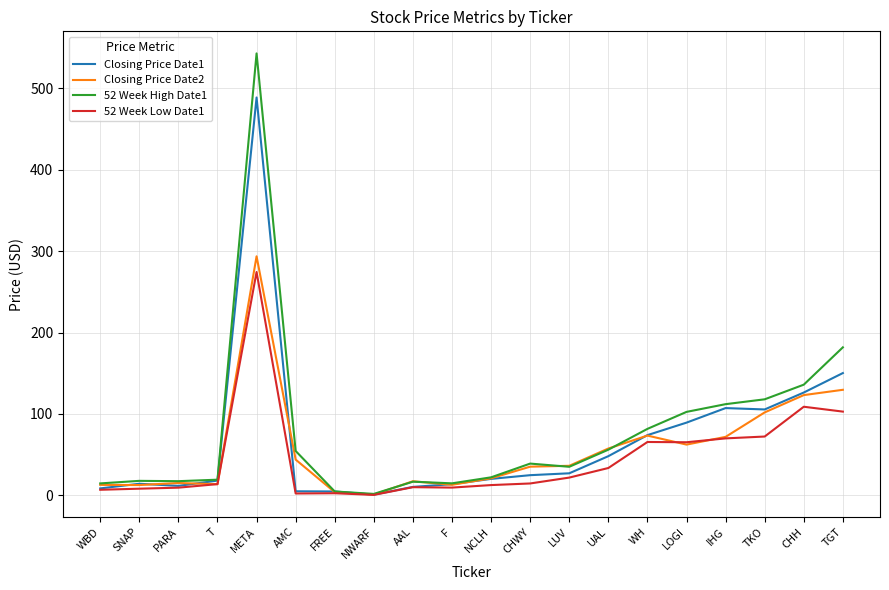

The value of 52 Week Low Date1 at UAL is 33.7. True or false?

True